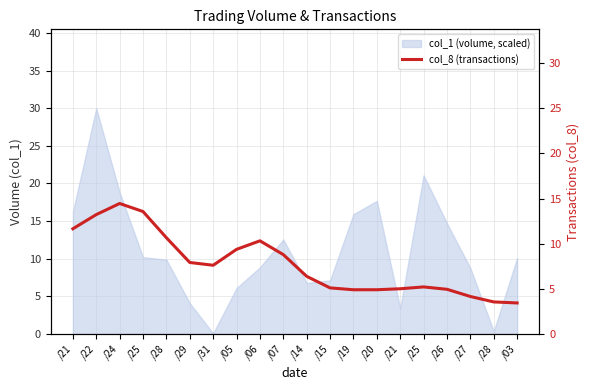

The chart shows a value of 3.5 at /28. True or false?

True